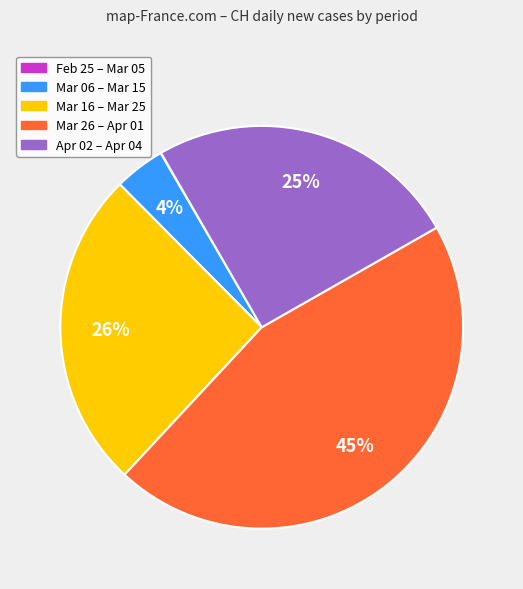

To the nearest percent, what is the difference between the largest and smallest slice percentages?

45%